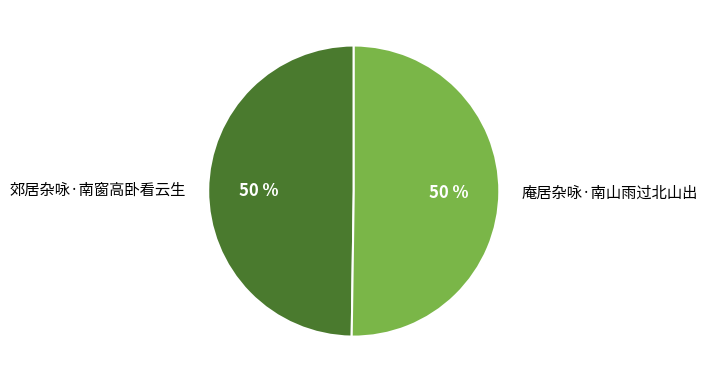

Do 郊居杂咏·南窗高卧看云生 and 庵居杂咏·南山雨过北山出 together represent more than half of the pie?

Yes